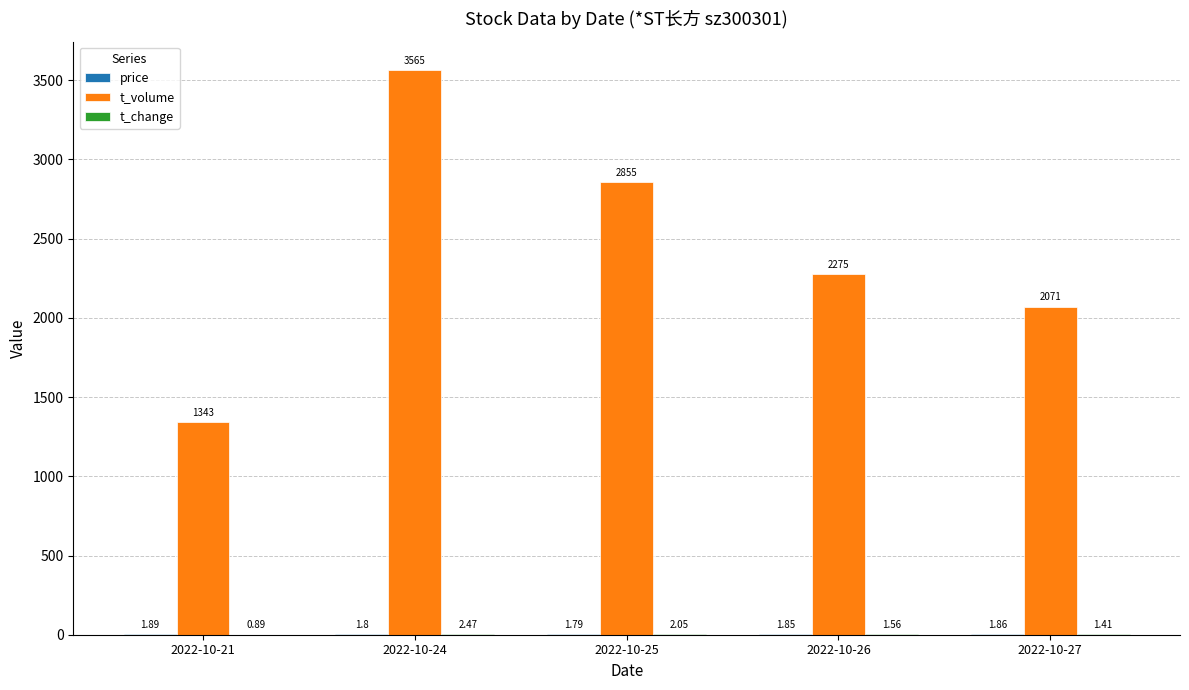

Between 2022-10-21 and 2022-10-25, which series saw the biggest shift?

t_volume